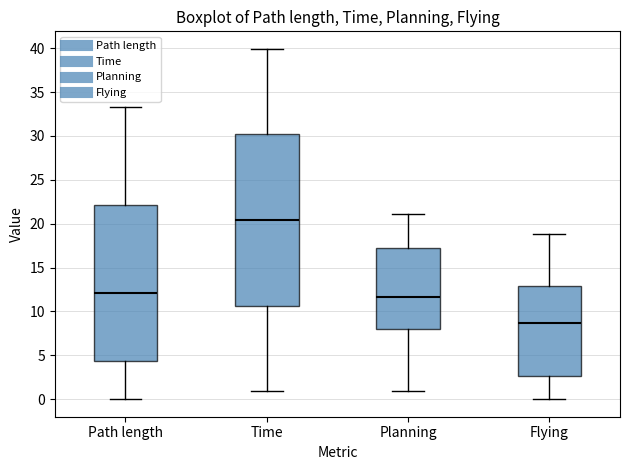

Which box has the lowest median line?

Flying